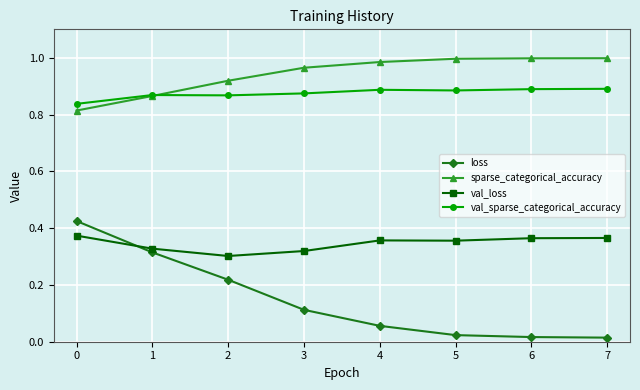

What is the sum of all sparse_categorical_accuracy values?

7.5